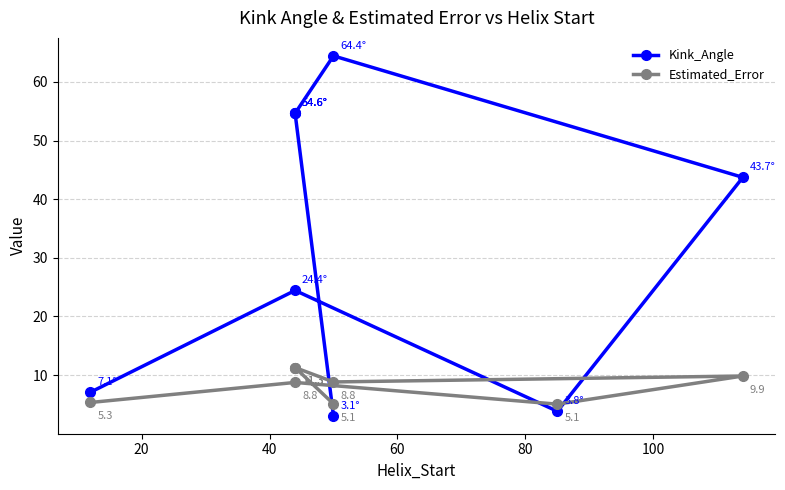

What is the sum of the Estimated_Error values at 40 and 20?

13.8